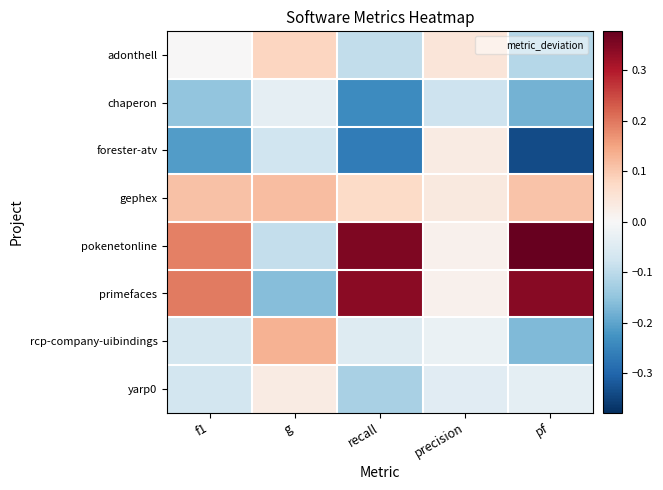

At which category is the sum across all series the highest?

precision